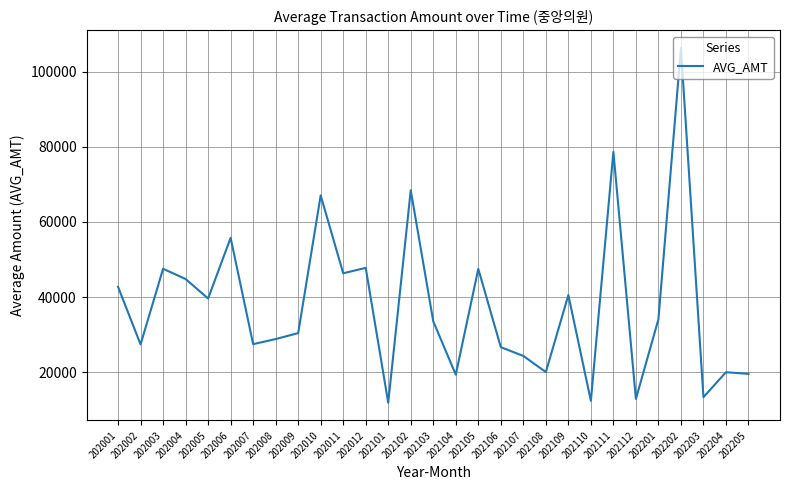

Is it true that the value at 202001 is 42729?

True